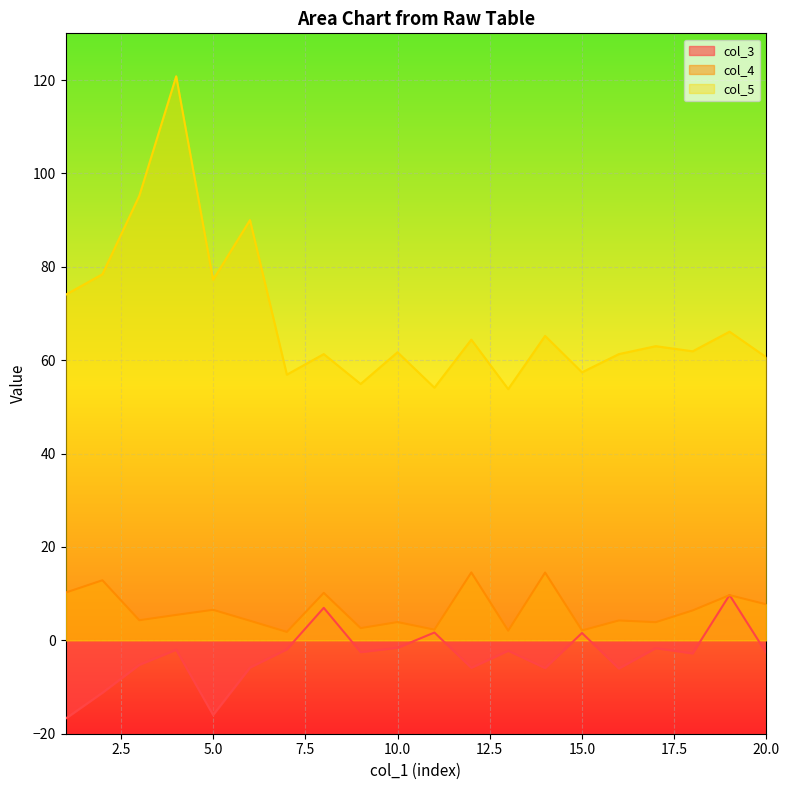

Which has a higher value, 12 or 11?

11